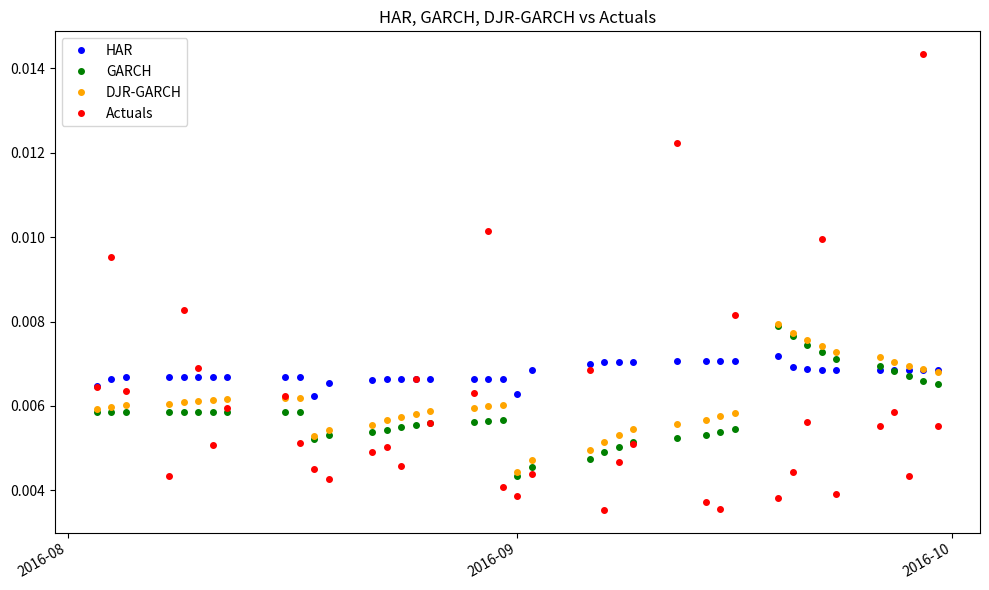

At how many categories does at least one series exceed 0?

40